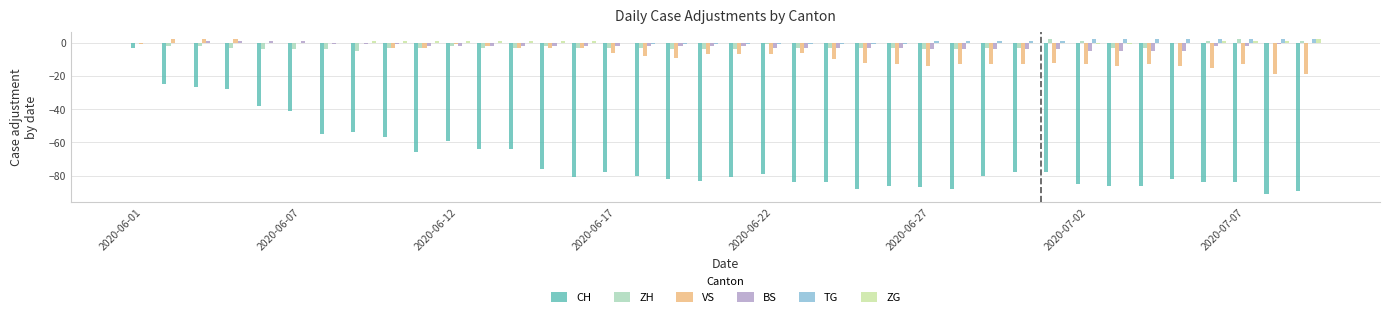

Are the bars grouped side by side (vs. stacked)?

Yes